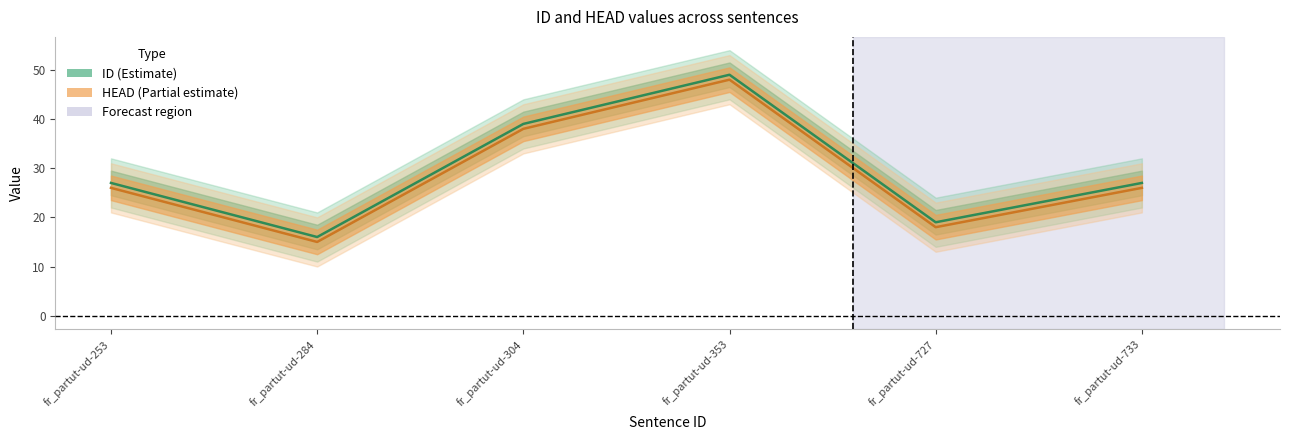

What is the difference between the maximum and minimum values in the ID series?

33